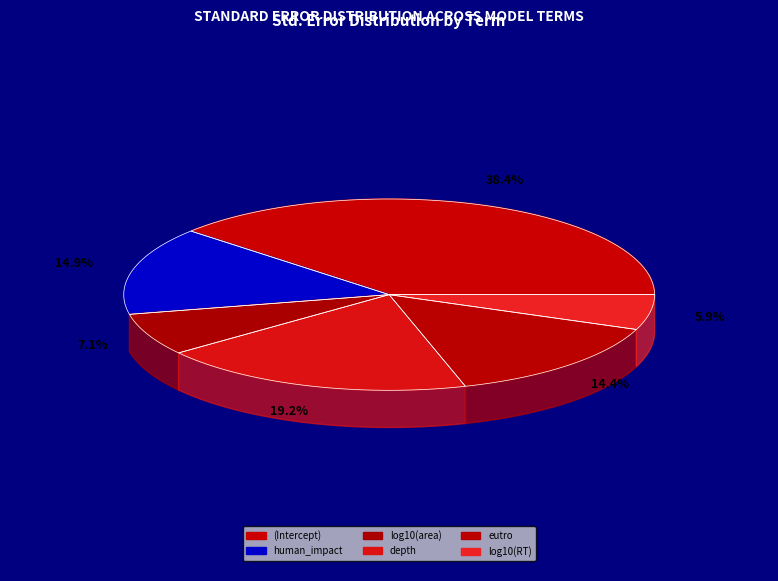

Is the sum of depth and log10(RT) greater than half?

No